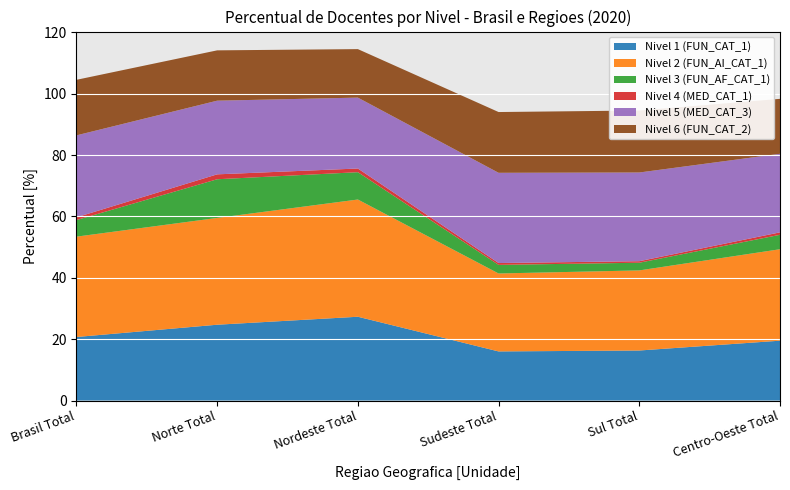

Reading left to right, list all the values displayed in this chart.

Nivel 1 (FUN_CAT_1): 20.7	24.7	27.3	16.0	16.3	19.5
Nivel 2 (FUN_AI_CAT_1): 32.7	34.8	38.2	25.4	26.1	29.8
Nivel 3 (FUN_AF_CAT_1): 5.4	12.6	8.9	2.8	2.5	4.7
Nivel 4 (MED_CAT_1): 0.9	1.6	1.2	0.6	0.5	0.8
Nivel 5 (MED_CAT_3): 26.7	24.0	23.1	29.4	28.9	25.6
Nivel 6 (FUN_CAT_2): 18.1	16.4	15.8	19.8	20.2	17.9